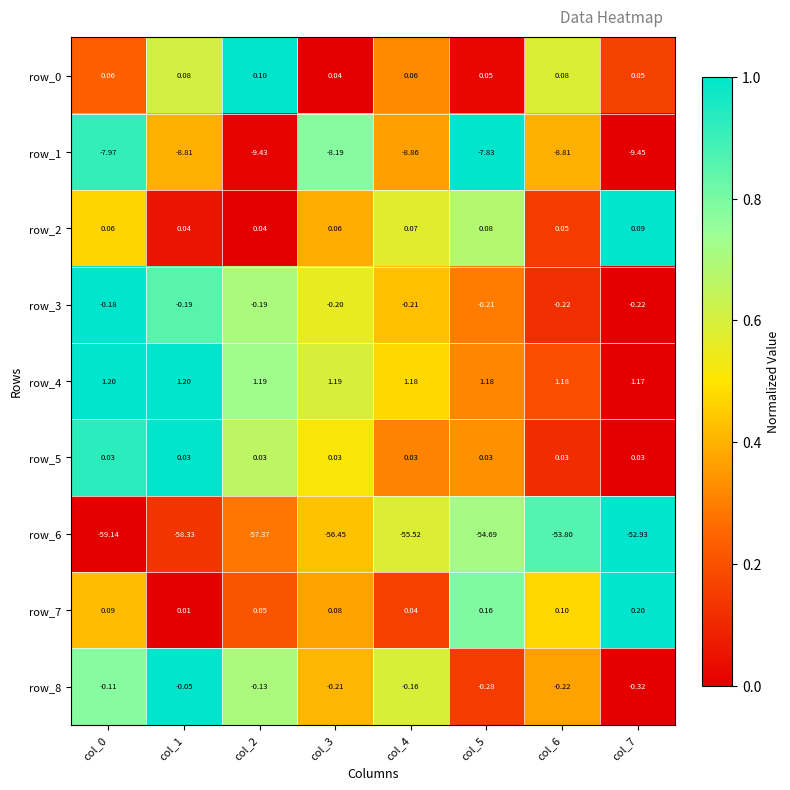

How many categories are shown in the chart?

8